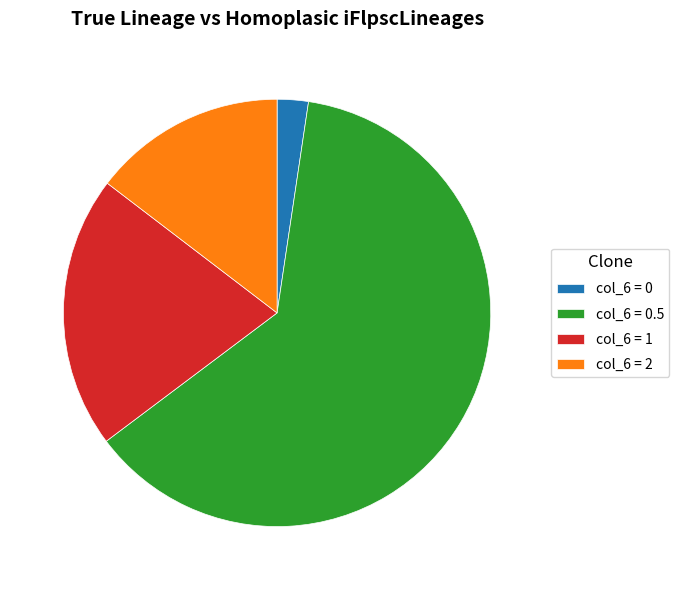

How many slices are in this pie chart?

4